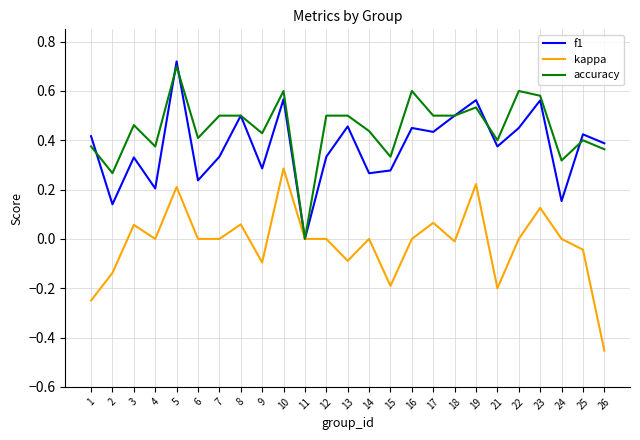

Which category has the highest value in the f1 series?

5